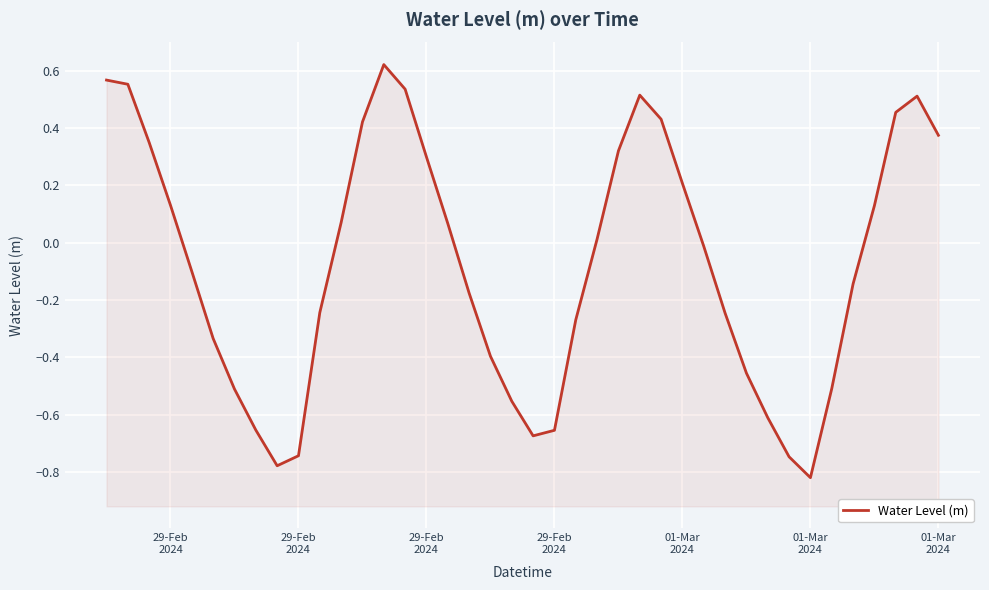

What is the value of the 22nd point from the left?

-0.7